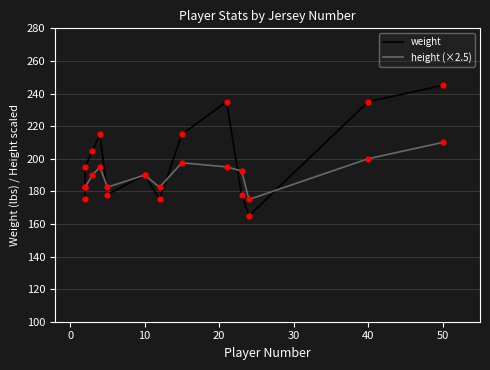

Which series has the widest spread of Y values?

weight